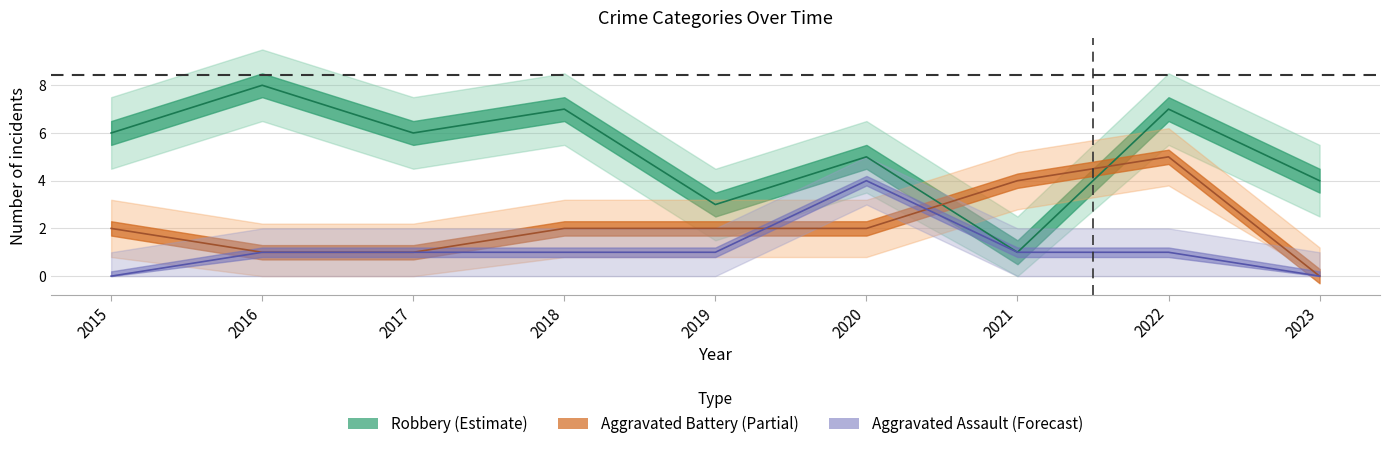

Which has a higher value, 2022 or 2021?

2022